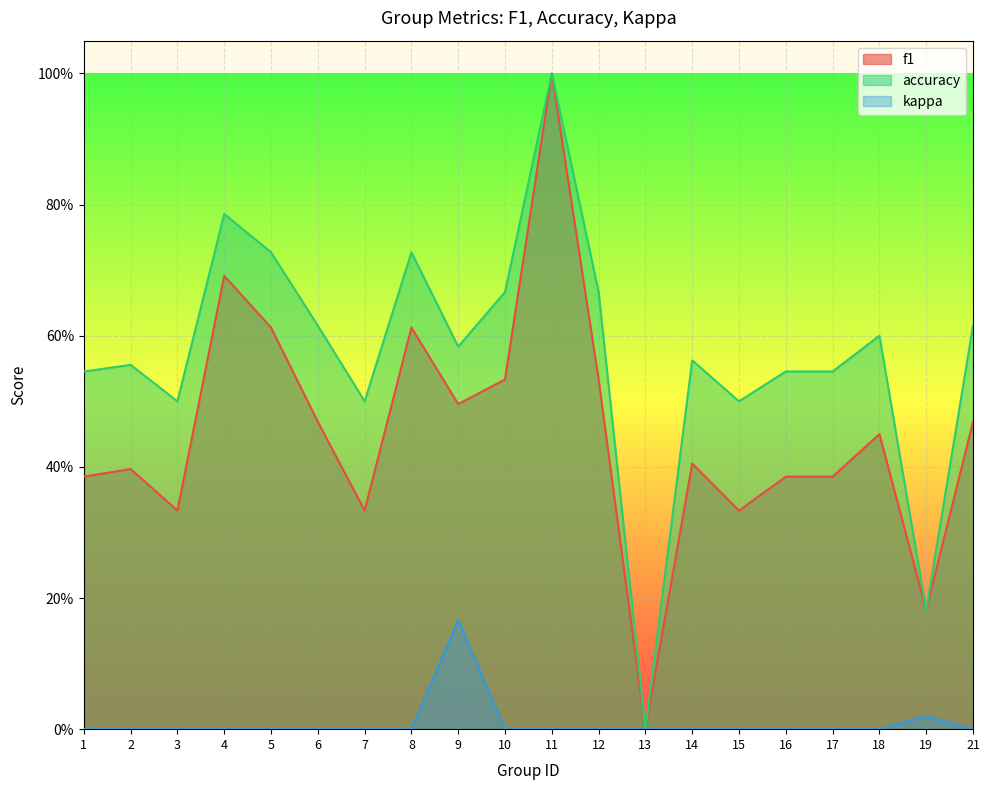

Which category has the lowest value across all series?

13